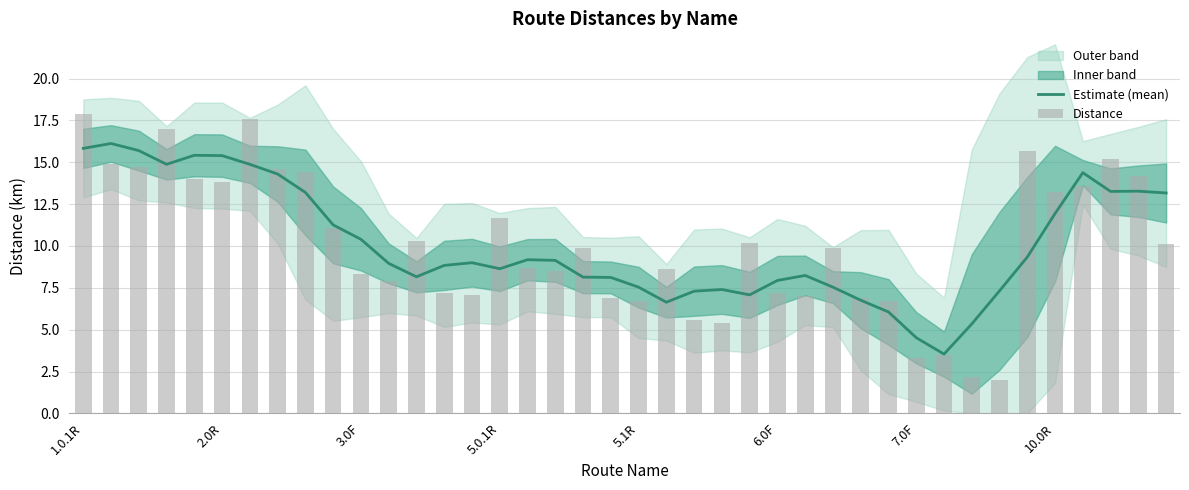

The Estimate (mean) series shows 6.7 at 10.0R. True or false?

False